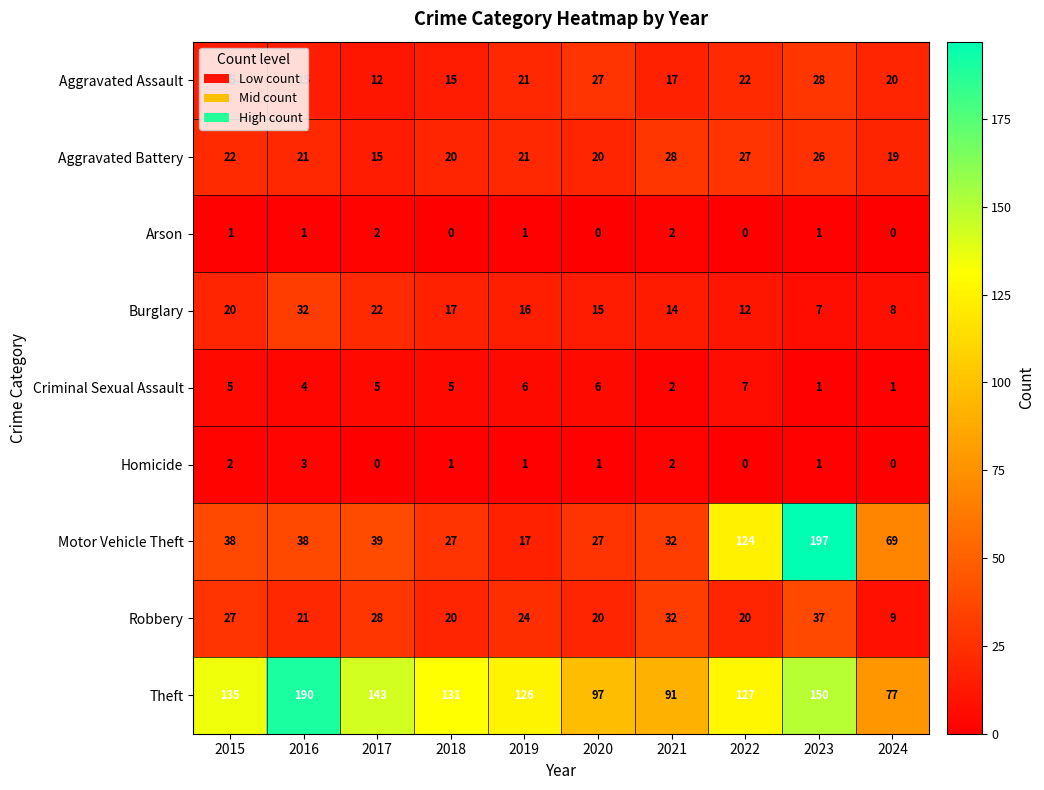

At which label is Criminal Sexual Assault closest to 4?

2016